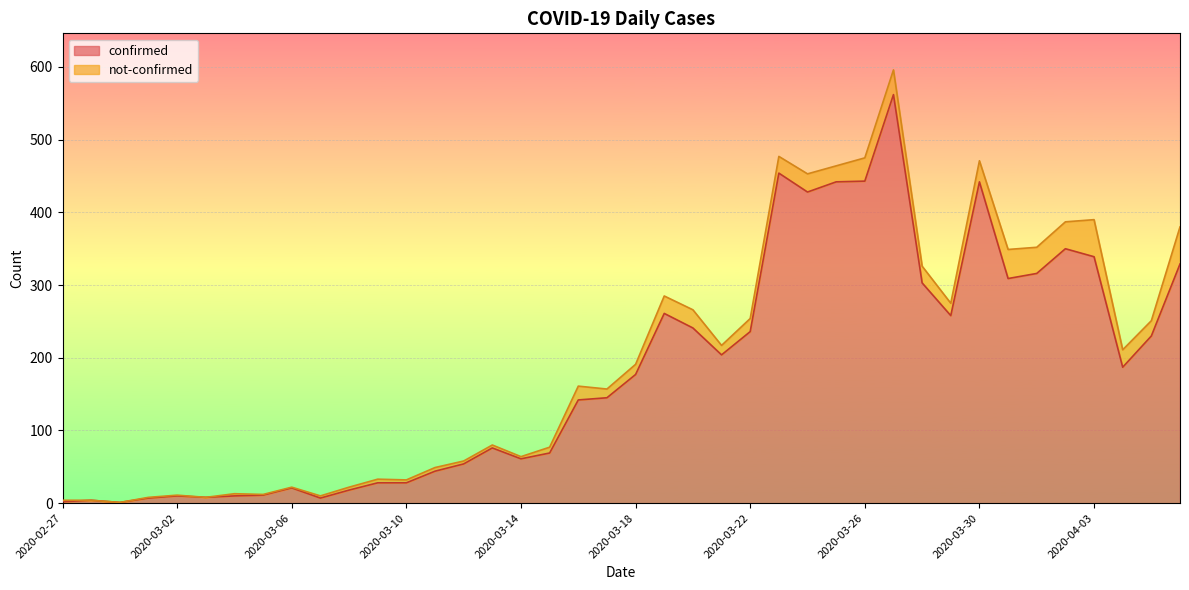

What is the ratio of the value at 2020-02-28 to the value at 2020-03-06?

0.2